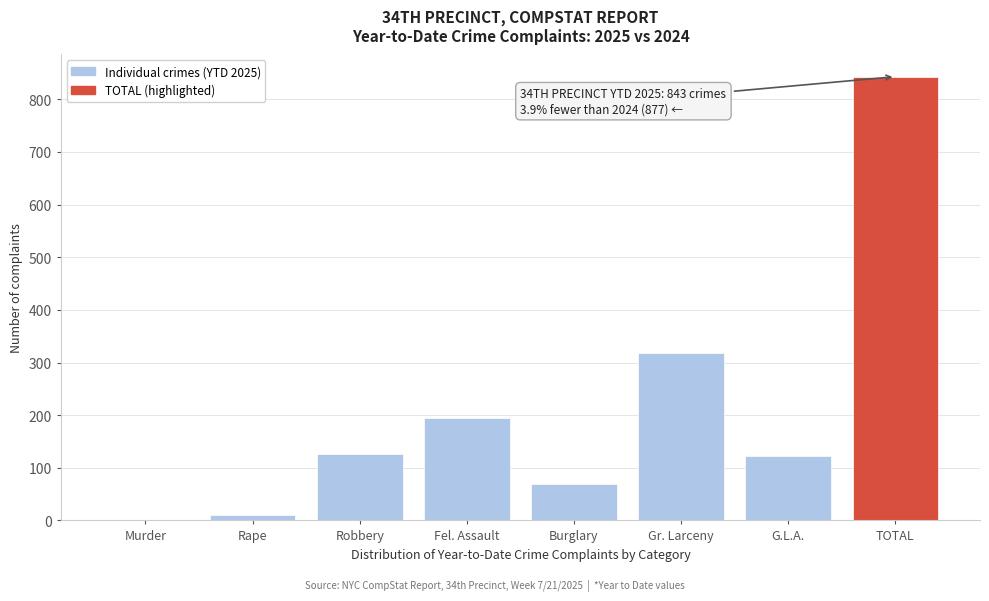

Reading left to right, list all the values displayed in this chart.

Murder=1	Rape=11	Robbery=127	Fel. Assault=194	Burglary=70	Gr. Larceny=318	G.L.A.=122	TOTAL=843